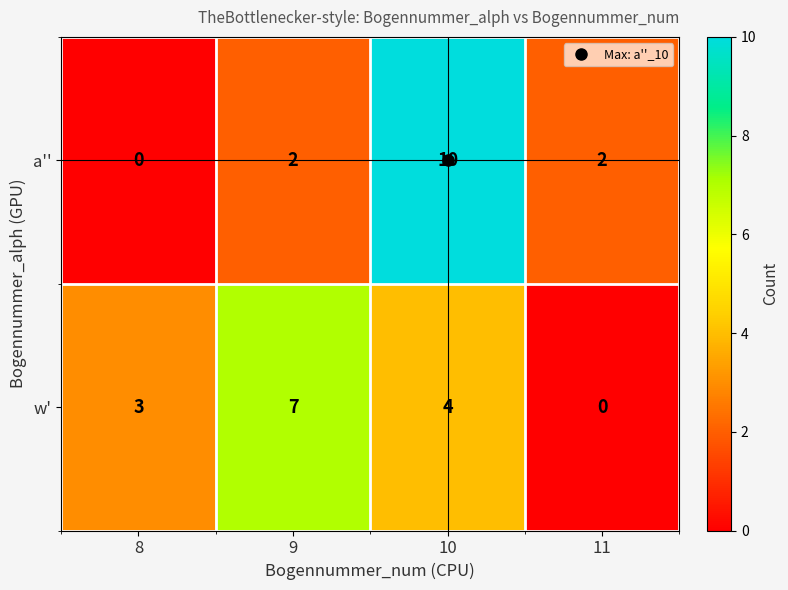

What is the sum of all a'' values?

14